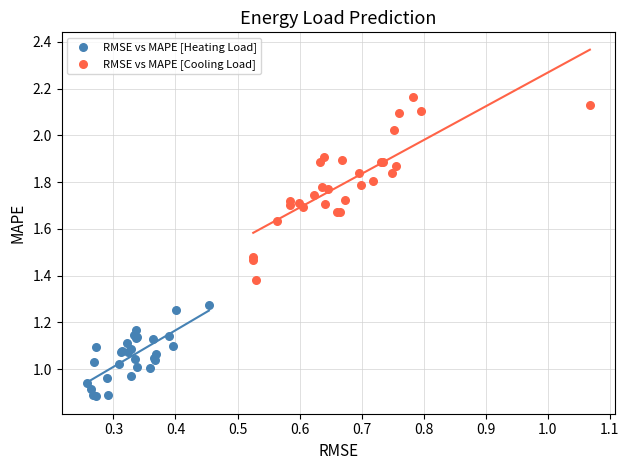

Which series has the widest spread of Y values?

RMSE vs MAPE [Cooling Load]